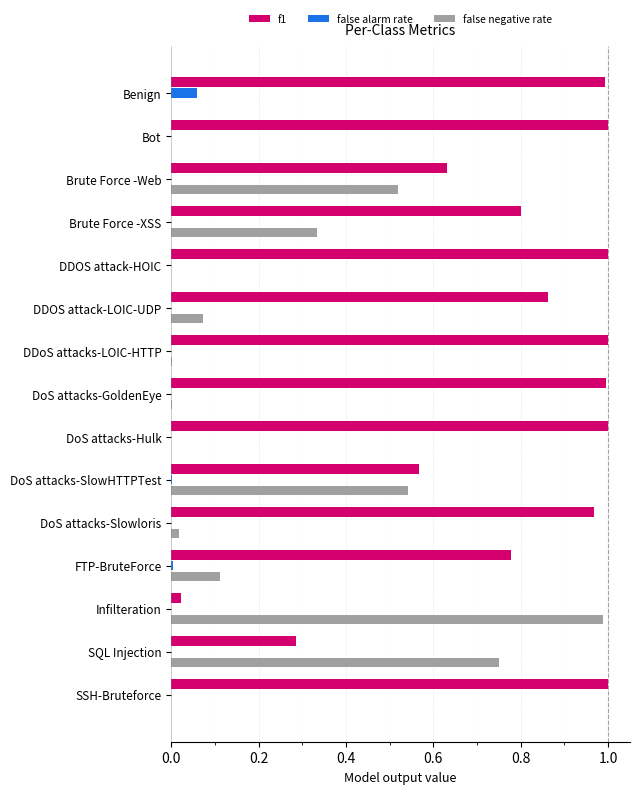

Which series has the largest total across all categories?

f1